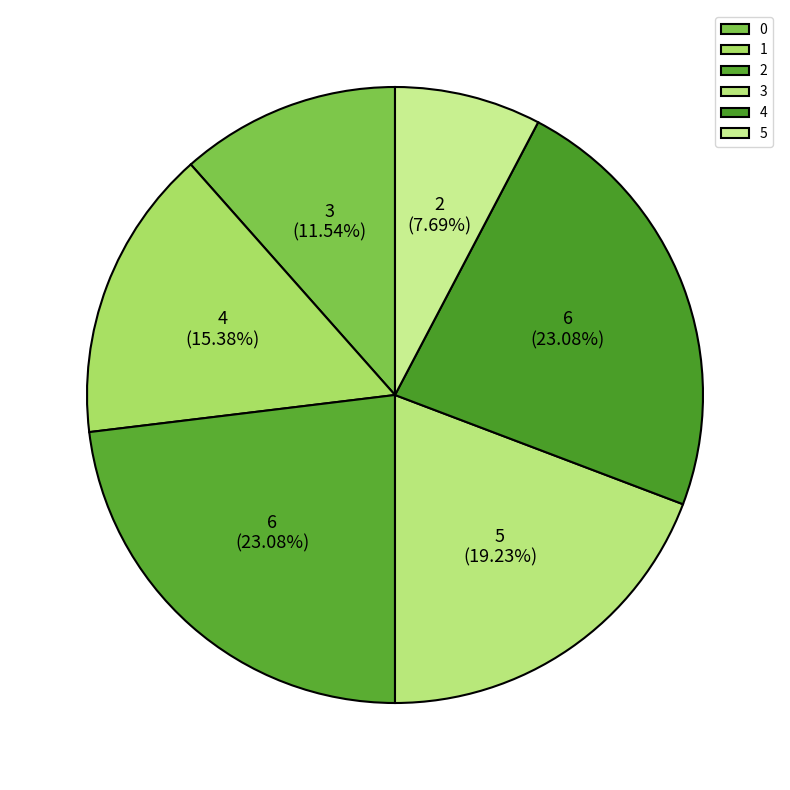

Which category has the smallest portion of the pie?

5